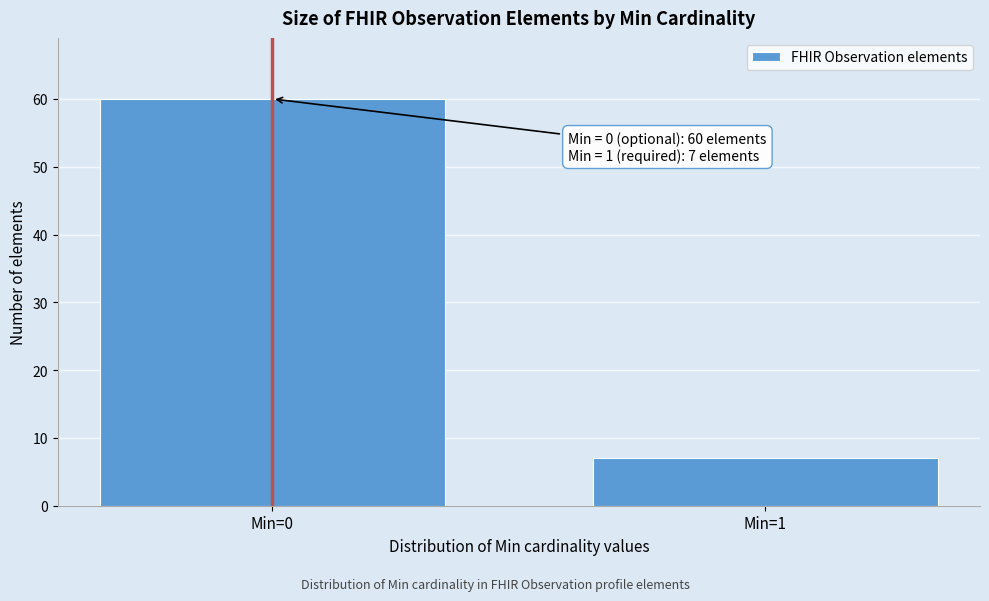

Reading right to left, what are all the values shown in this chart?

Min=1=7	Min=0=60